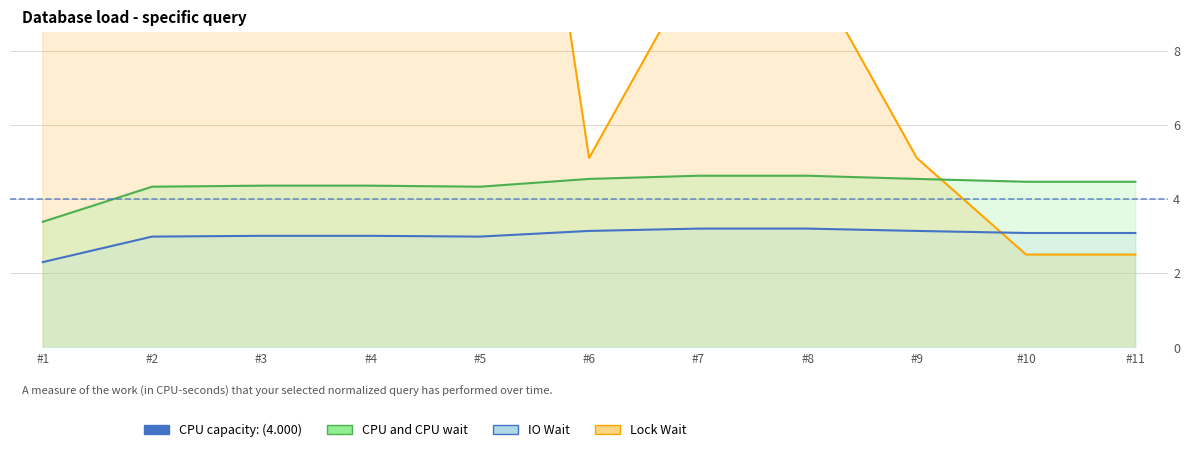

What is the minimum value shown in the chart?

2.3